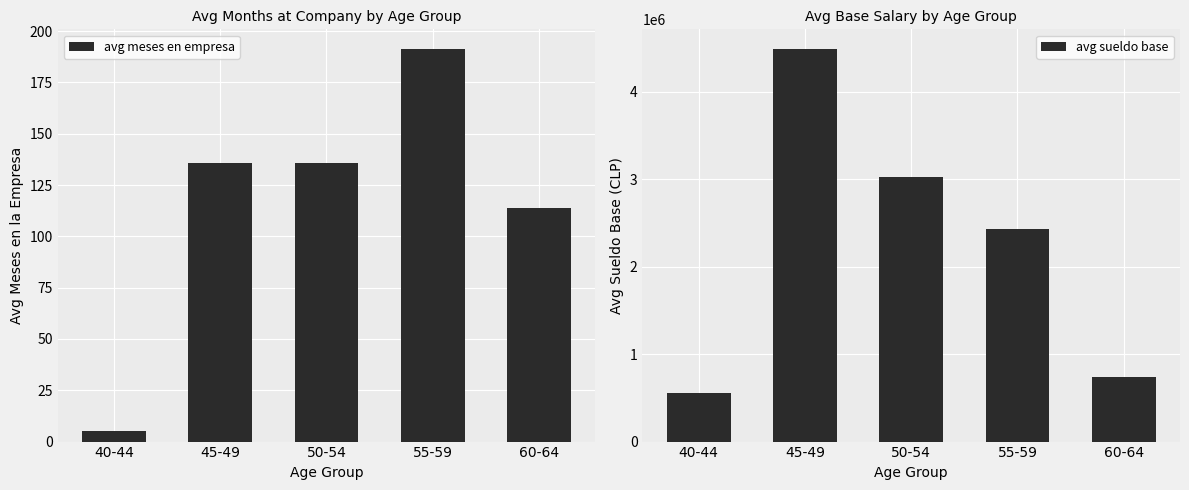

What is the difference between the avg sueldo base values at 40-44 and 45-49?

3937500